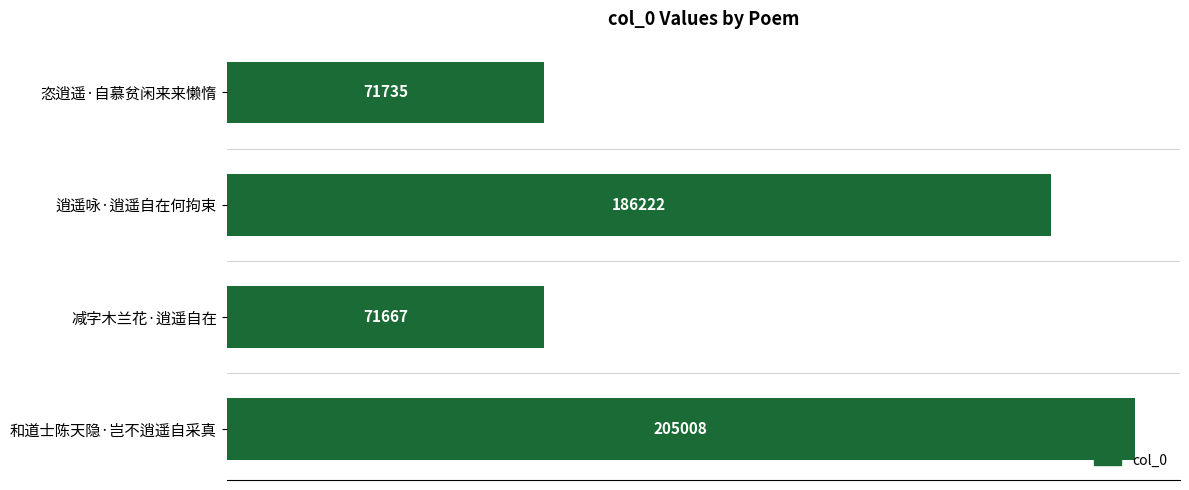

What is the change in value from 恣逍遥·自慕贫闲来来懒惰 to 逍遥咏·逍遥自在何拘束?

+114487